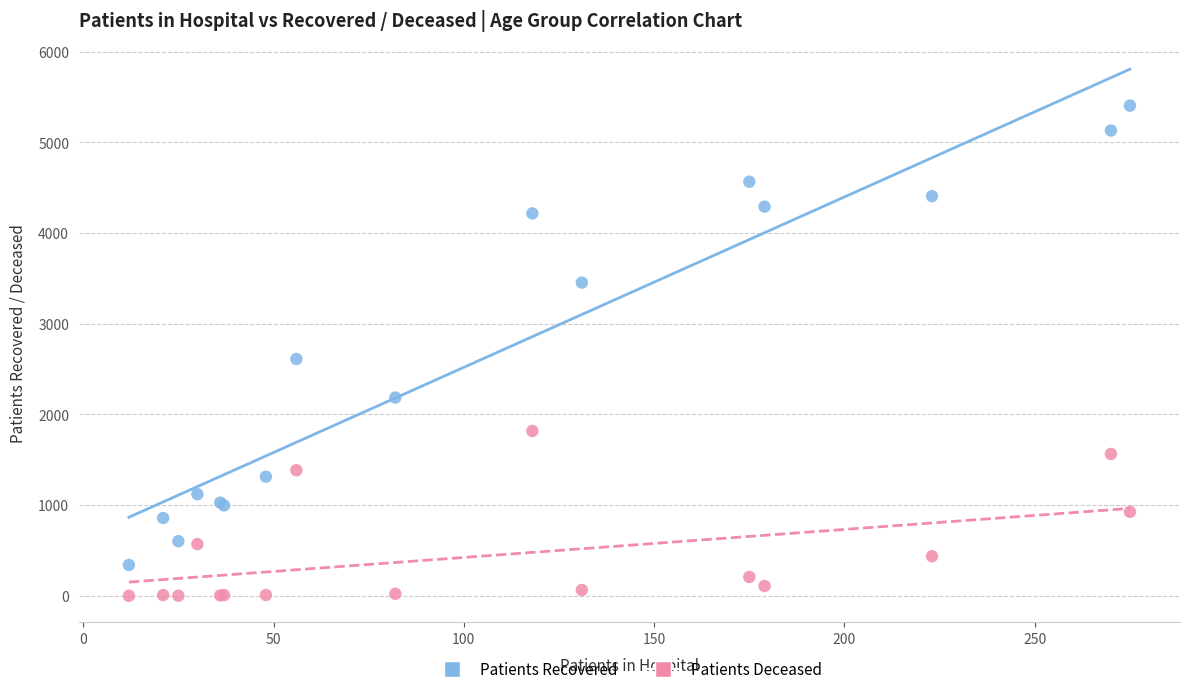

Which series reaches the maximum Y coordinate?

Patients Recovered